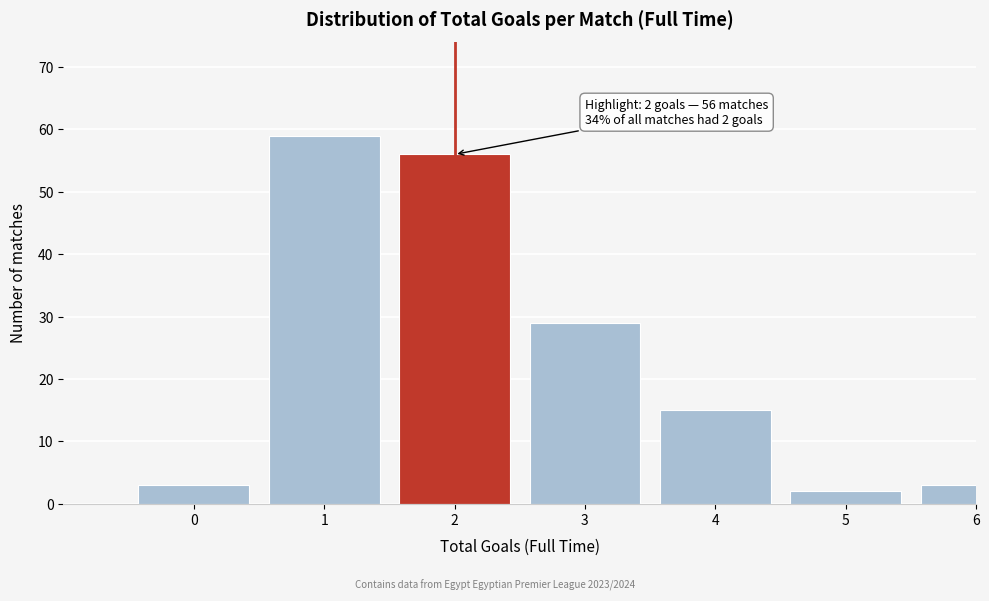

Reading left to right, list all the values displayed in this chart.

0=3	1=59	2=56	3=29	4=15	5=2	6=3